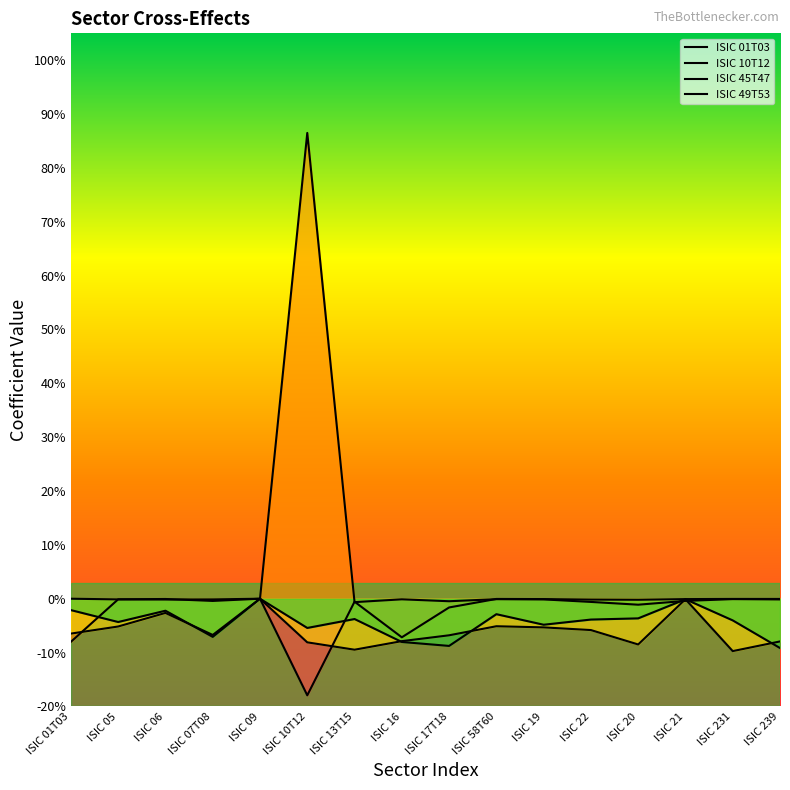

Which series changed the most between ISIC 16 and ISIC 58T60?

ISIC 01T03